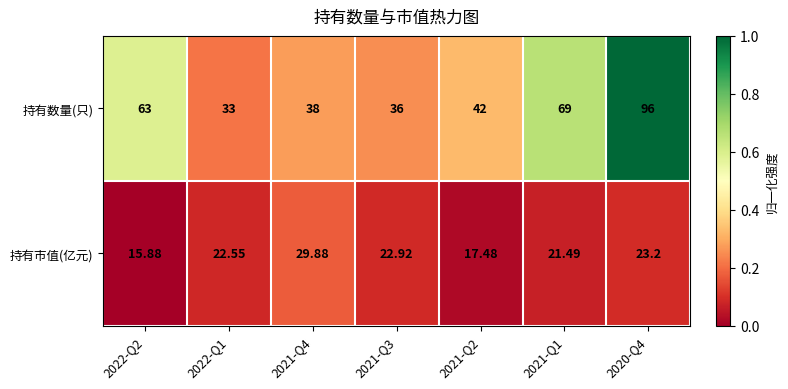

Which series changed the most between 2021-Q2 and 2020-Q4?

持有数量(只)